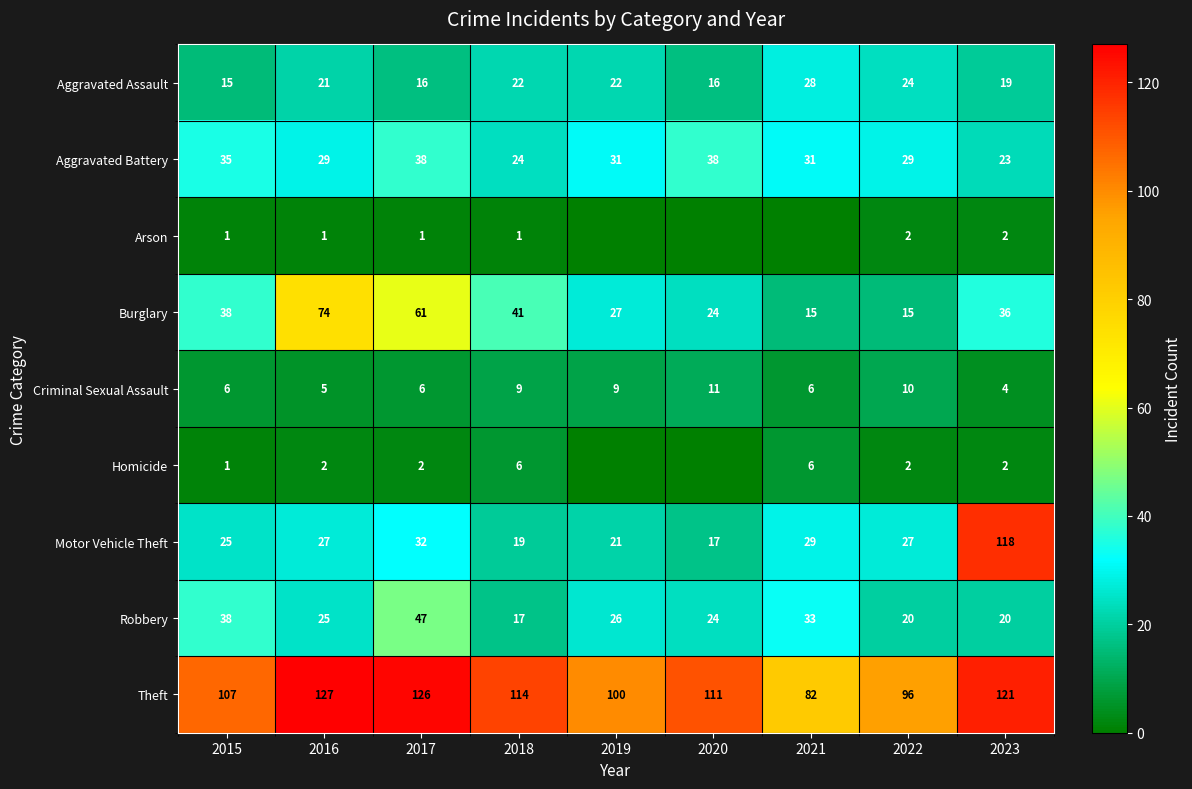

At which category is the sum across all series the highest?

2023